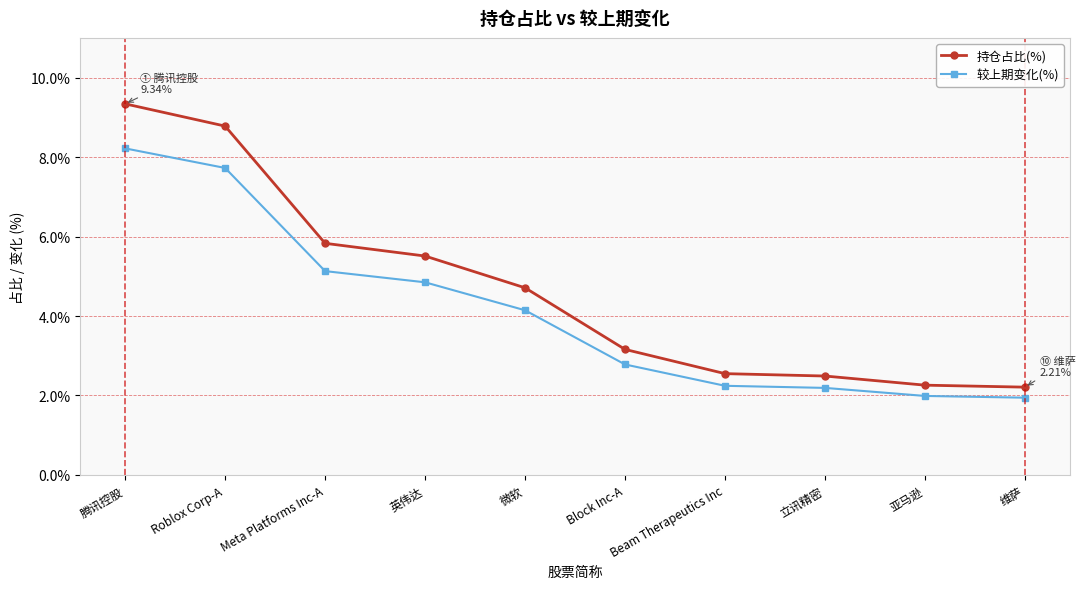

At which label does 持仓占比(%) first exceed 4?

腾讯控股